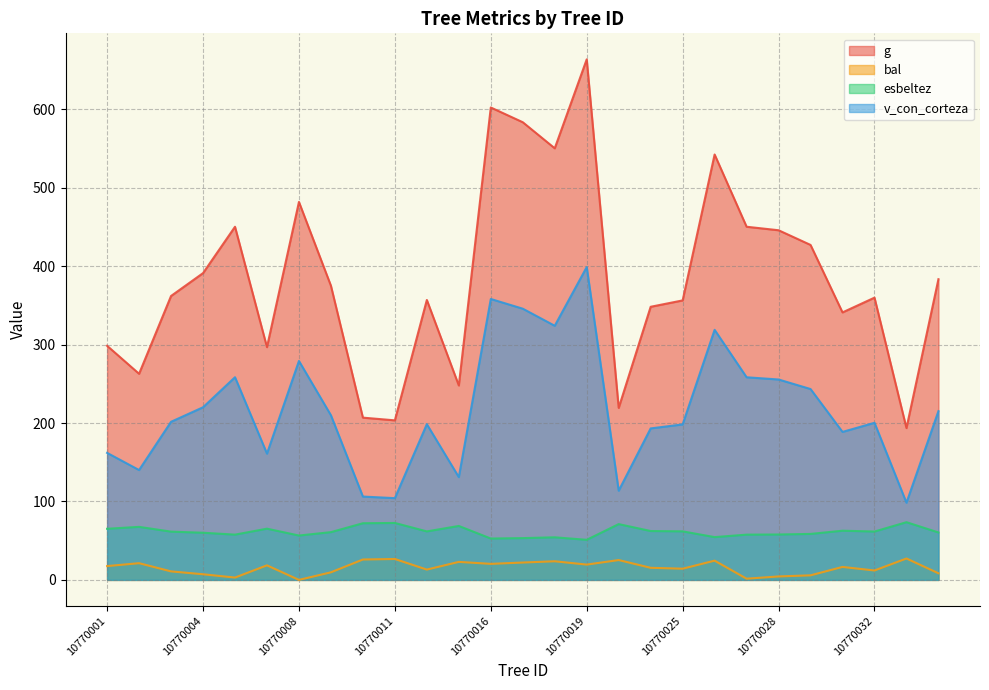

What is the difference between the highest and lowest values at 10770017?

561.5